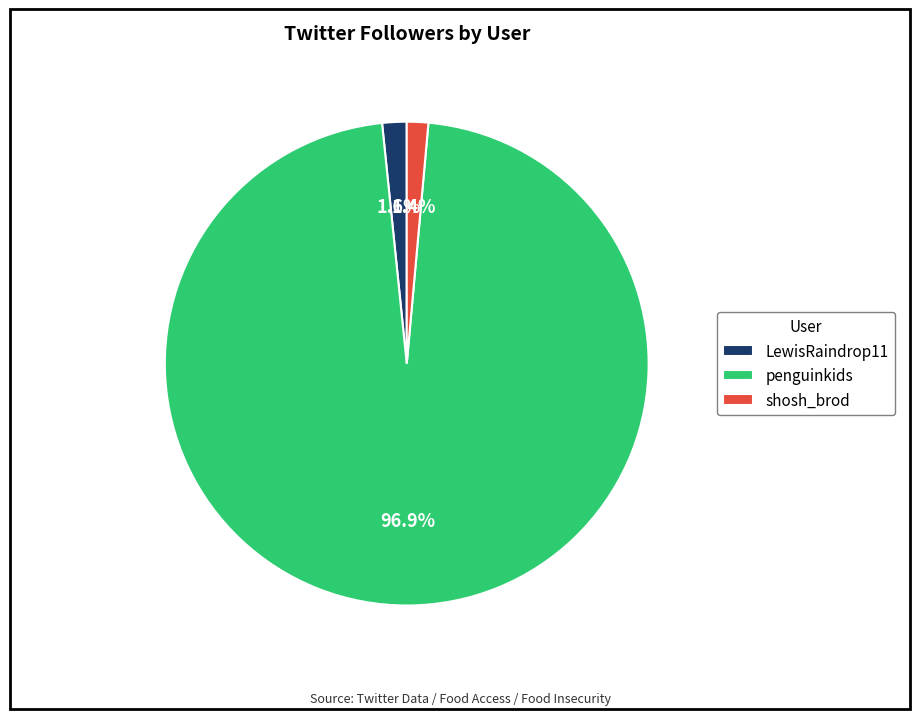

Combined, what portion of the pie is shosh_brod and penguinkids?

98.4%